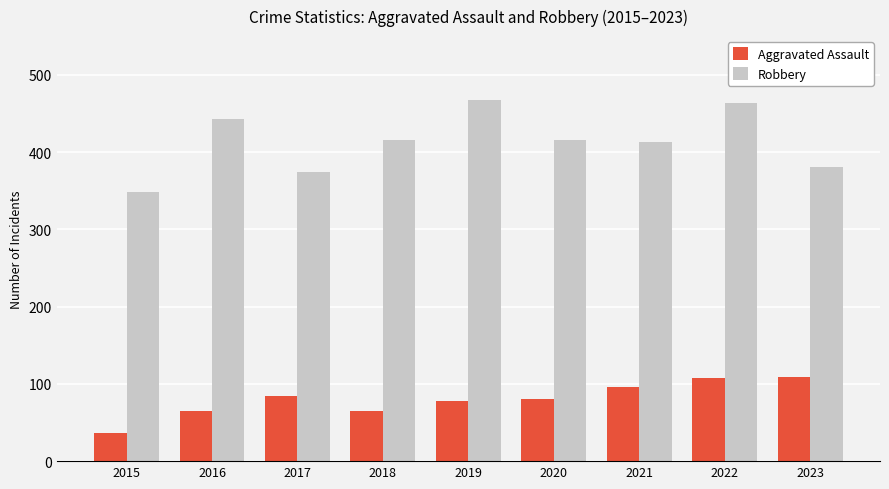

What is the difference between the maximum and minimum values in the Robbery series?

119